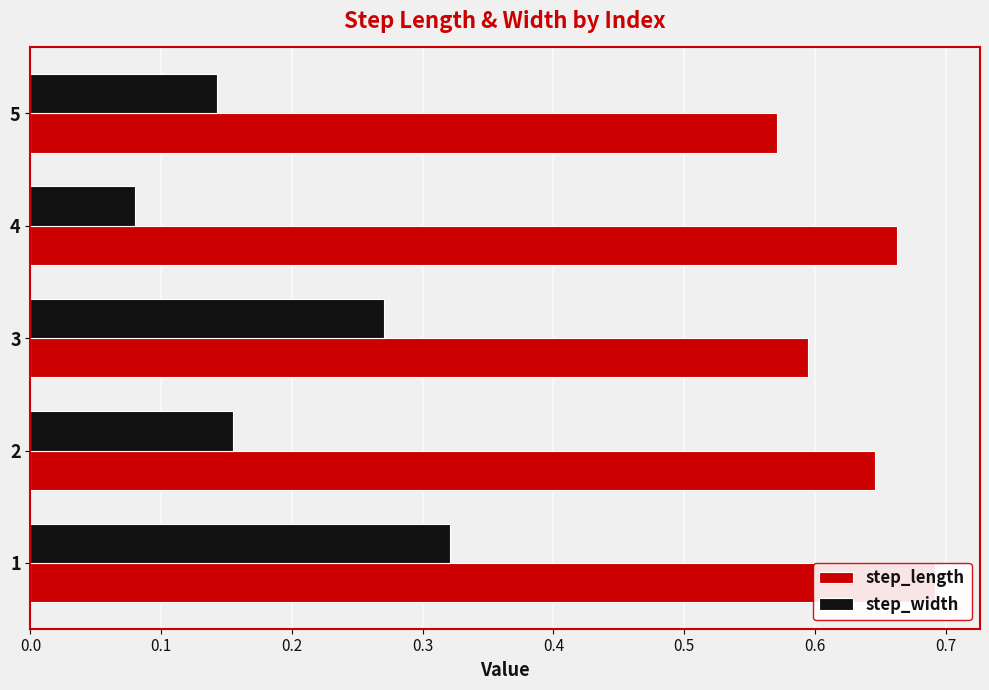

What is the difference between the maximum and second lowest values in the step_width series?

0.2